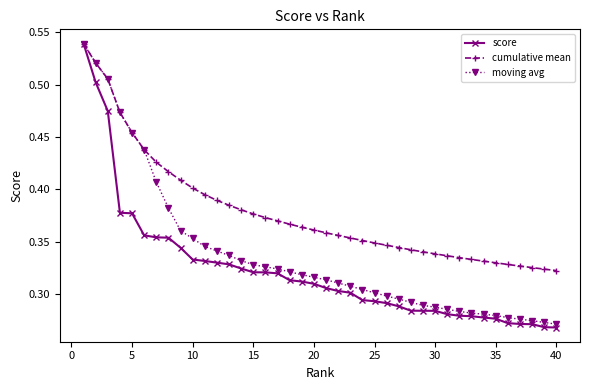

Which series has the largest range (max minus min)?

score